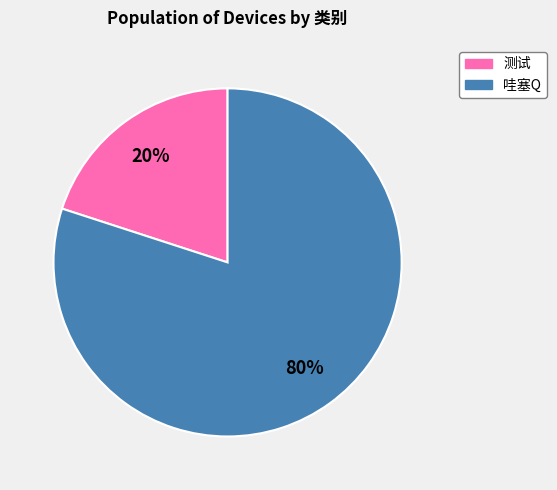

Do 测试 and 哇塞Q together represent more than half of the pie?

Yes